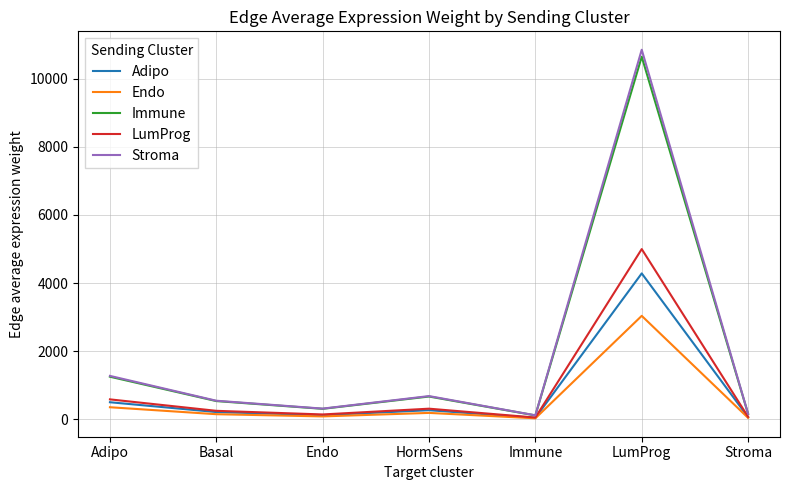

What is the difference between the Immune values at Adipo and Stroma?

1090.3